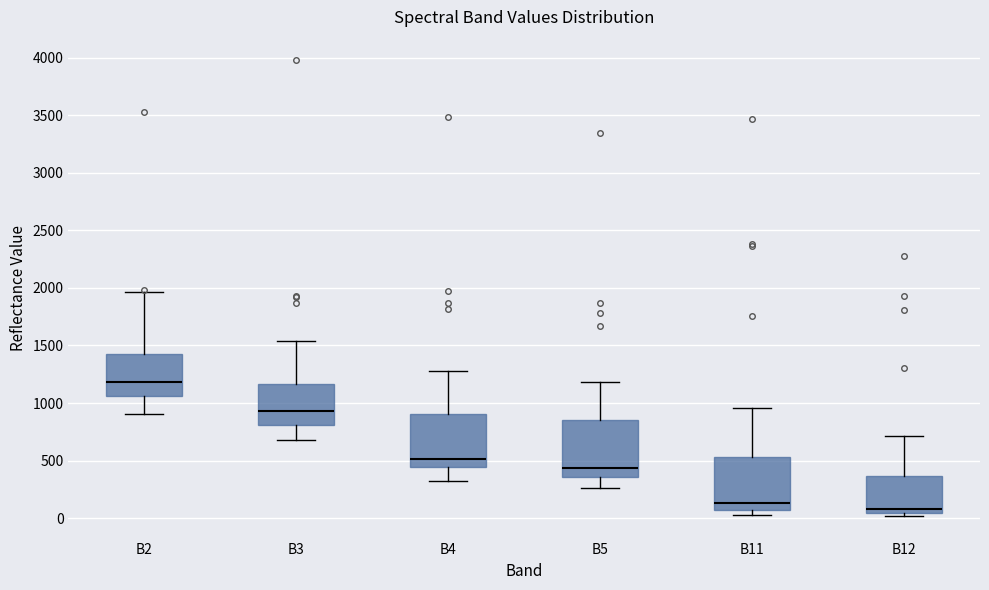

Reading left to right, read every box against the y-axis: the position of its median line, the range the box covers, and the ends of its whiskers. The values are not printed on the chart, so give them approximately, as read against the axis.

B2: median 1200, box 1050 to 1450, whiskers 900 to 1950
B3: median 950, box 800 to 1150, whiskers 700 to 1550
B4: median 500, box 450 to 900, whiskers 350 to 1300
B5: median 450, box 350 to 850, whiskers 250 to 1200
B11: median 150, box 50 to 550, whiskers 50 (just below the box's lower edge) to 950
B12: median 100, box 50 to 350, whiskers 0 to 700